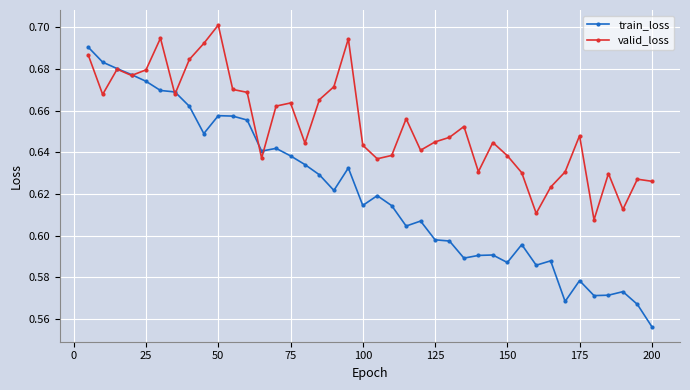

Which series has the largest total across all categories?

valid_loss